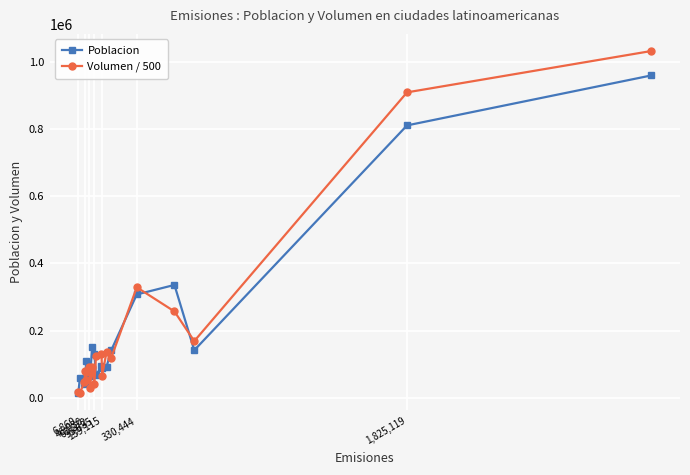

List the series in order of their peak value, highest first.

Volumen / 500, Poblacion